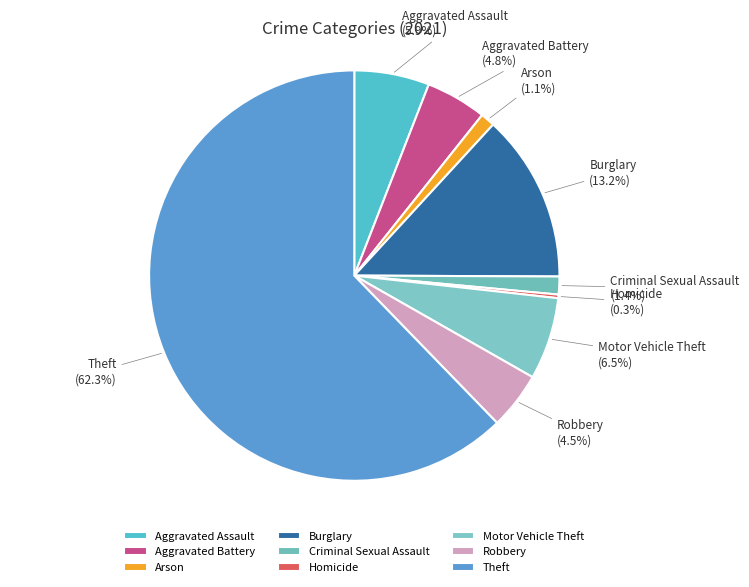

Does Aggravated Battery represent more than half of the total?

No